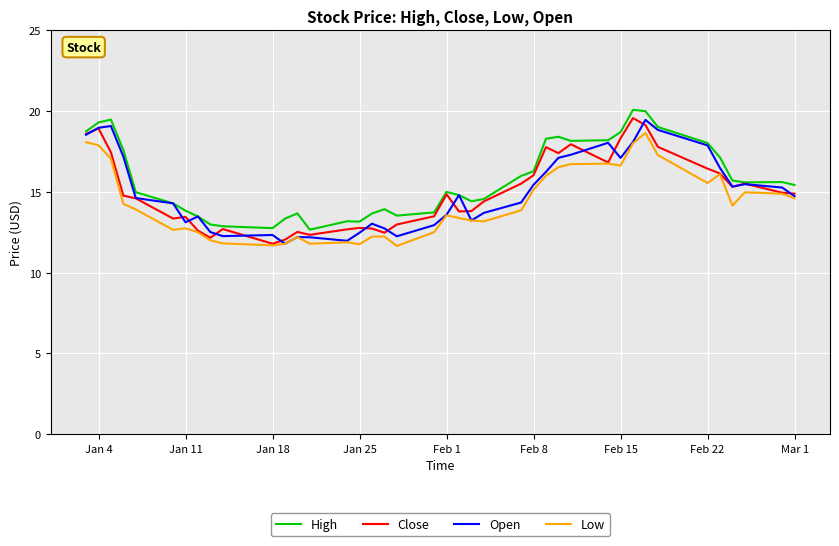

How many series are shown in this chart?

4